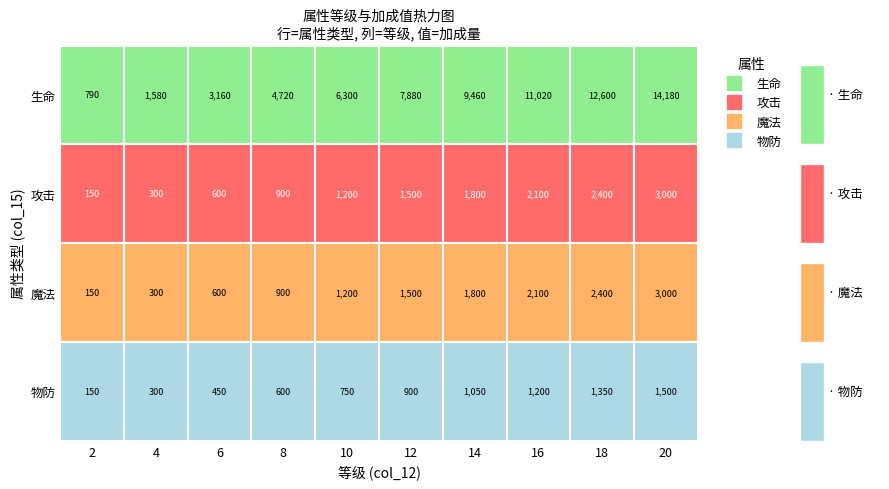

Count the 物防 values in the range 450 to 1200.

6